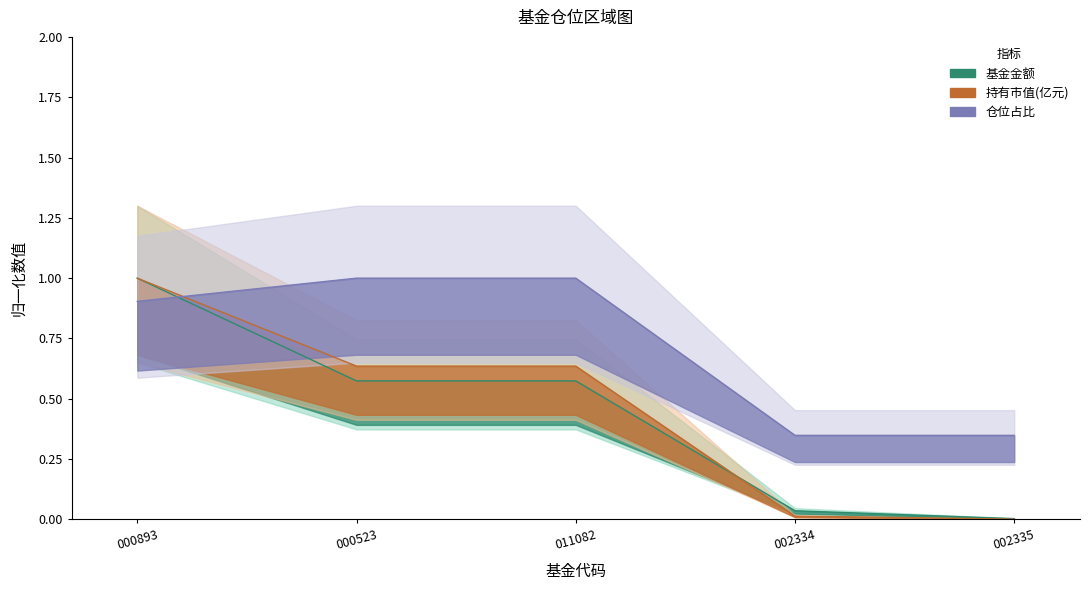

True or false: 仓位占比 has a value of 0.9 at 000893.

True